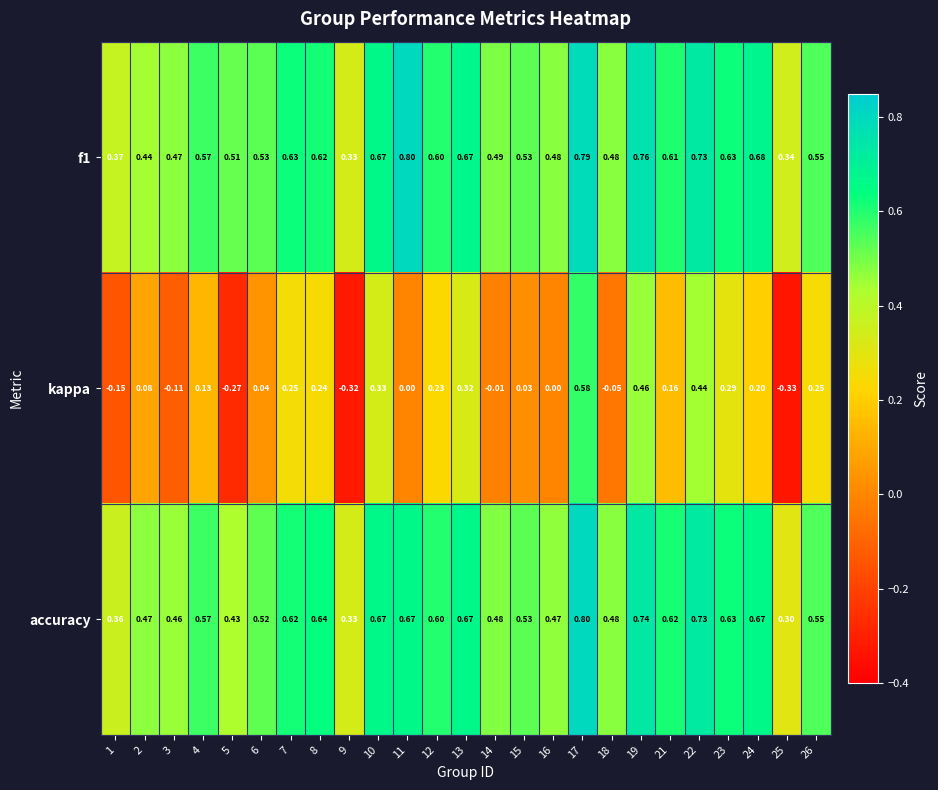

Is the value of accuracy at 19 greater than the value of kappa at 8?

Yes